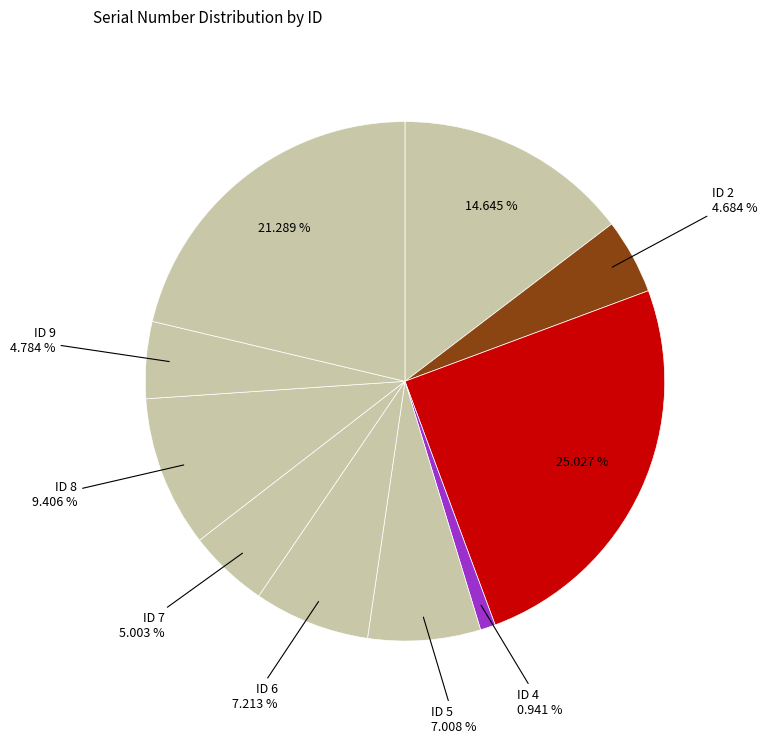

Count the number of slices in the pie.

10